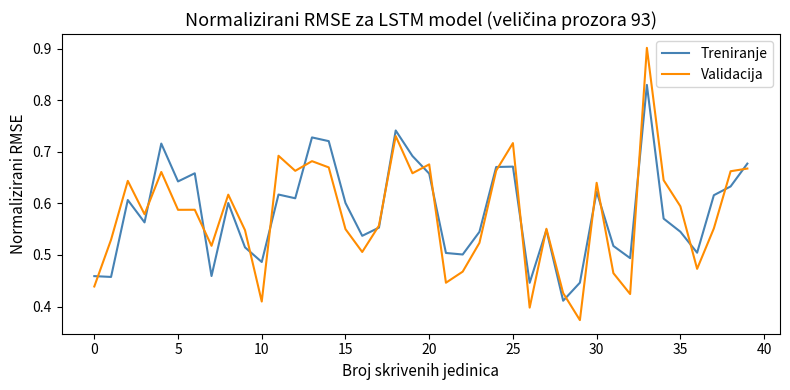

What is the maximum value for Validacija?

0.9